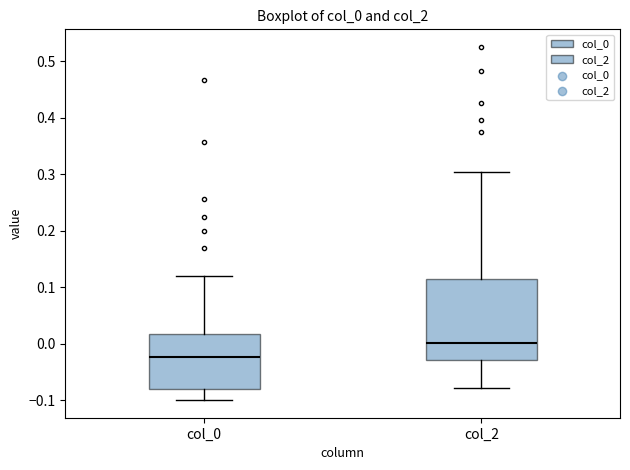

Which box's median line is the lowest?

col_0